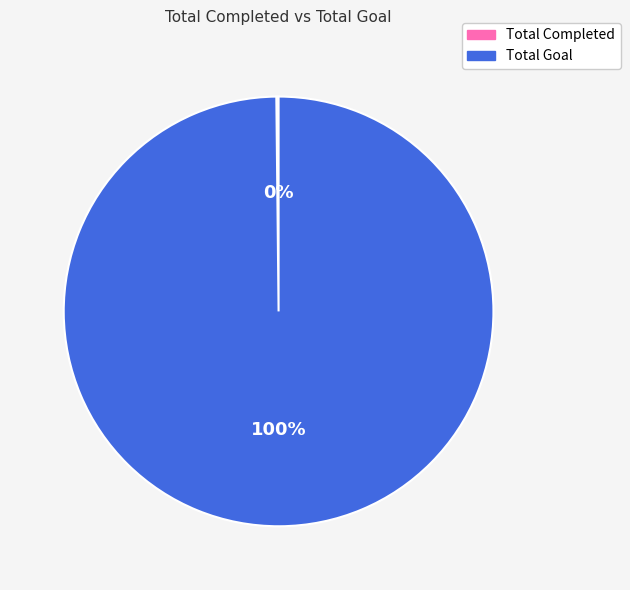

To the nearest percent, what is the average slice percentage?

50%